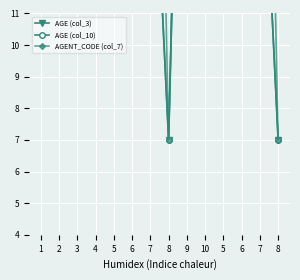

What are all the series names shown in the legend?

AGE (col_3), AGE (col_10), AGENT_CODE (col_7)